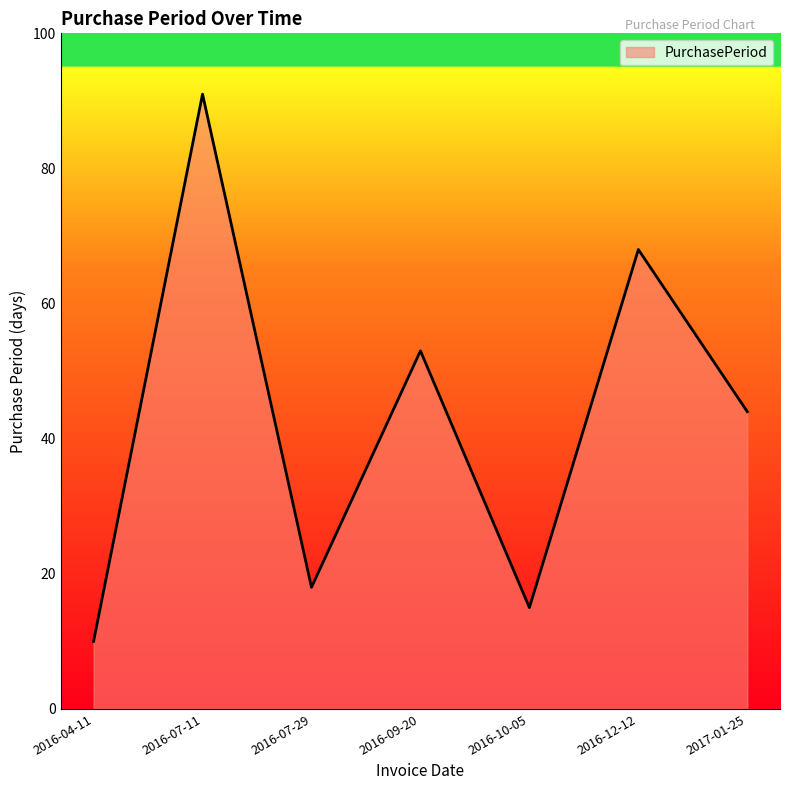

What position from the left is 2016-04-11?

1